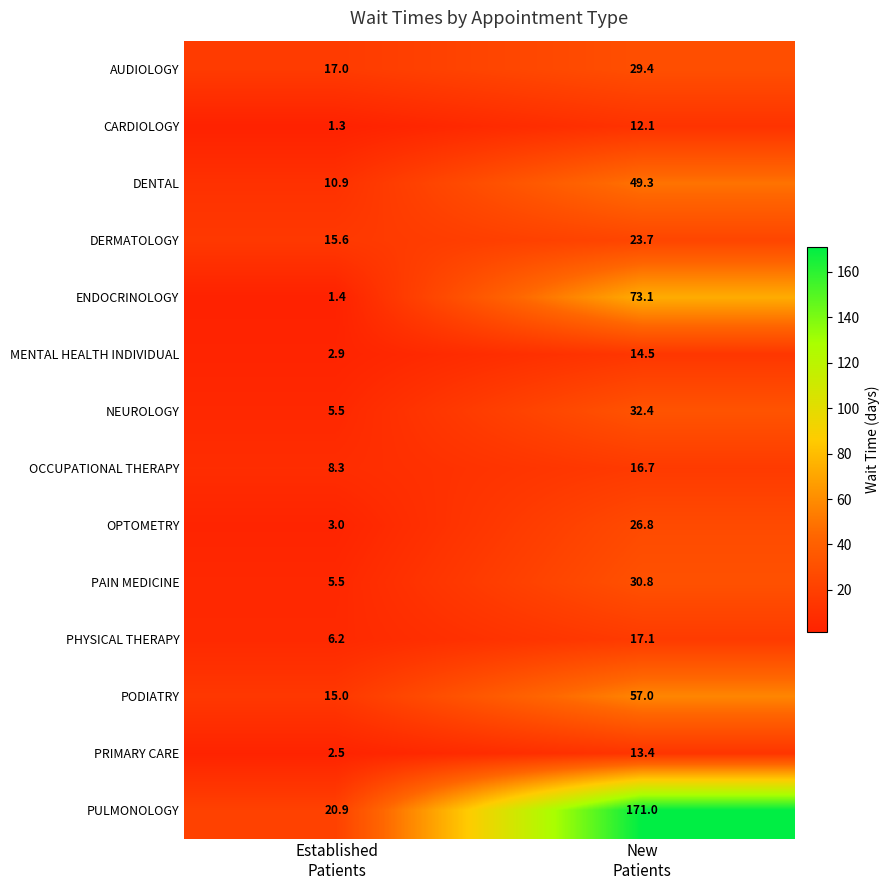

What is the difference between the maximum and minimum values in the AUDIOLOGY series?

12.4